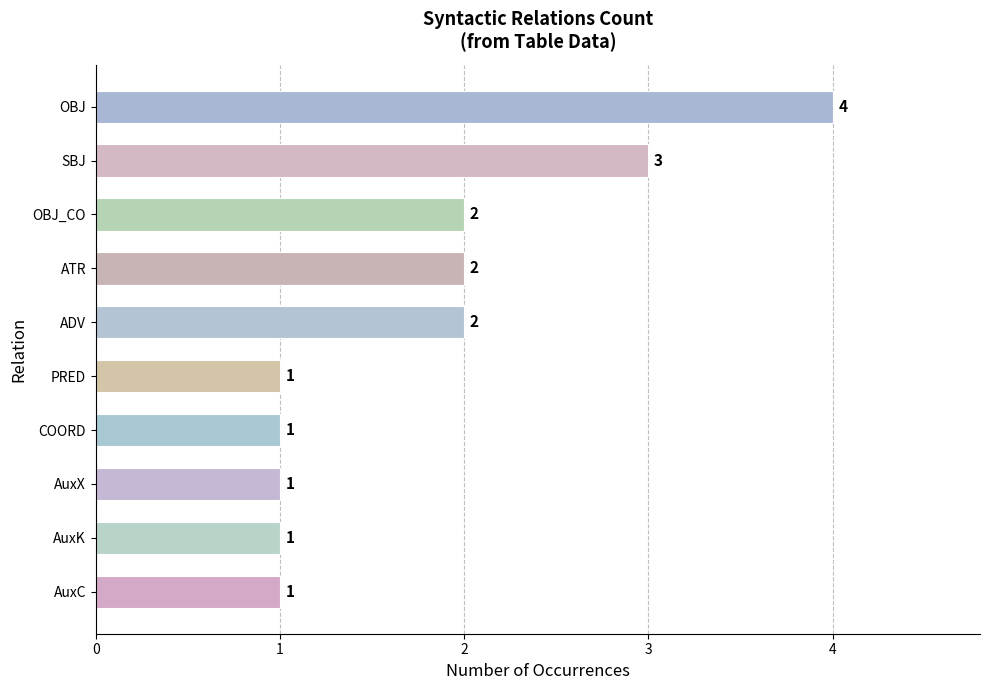

Is it true that the value at AuxK is 1?

False